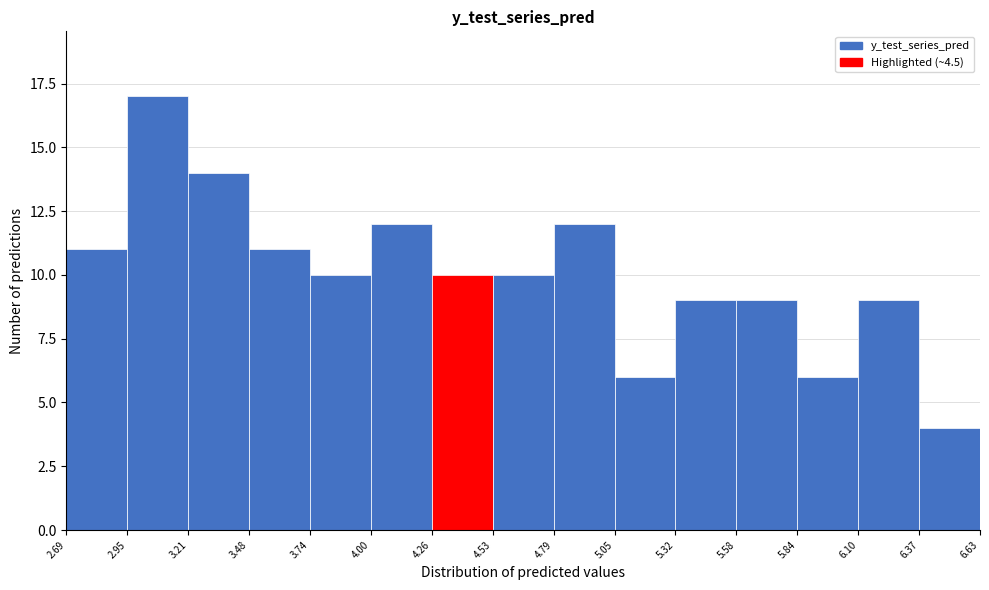

What is the height of the bar covering 3.21 to 3.48 on the x-axis? The values are not printed on the chart, so give them approximately, as read against the axis.

14